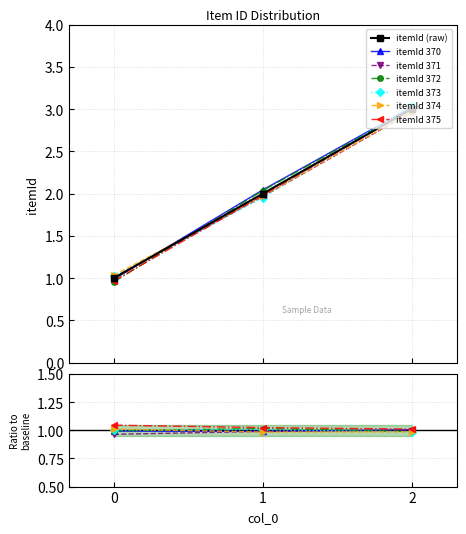

Where does the data first go above 2?

2